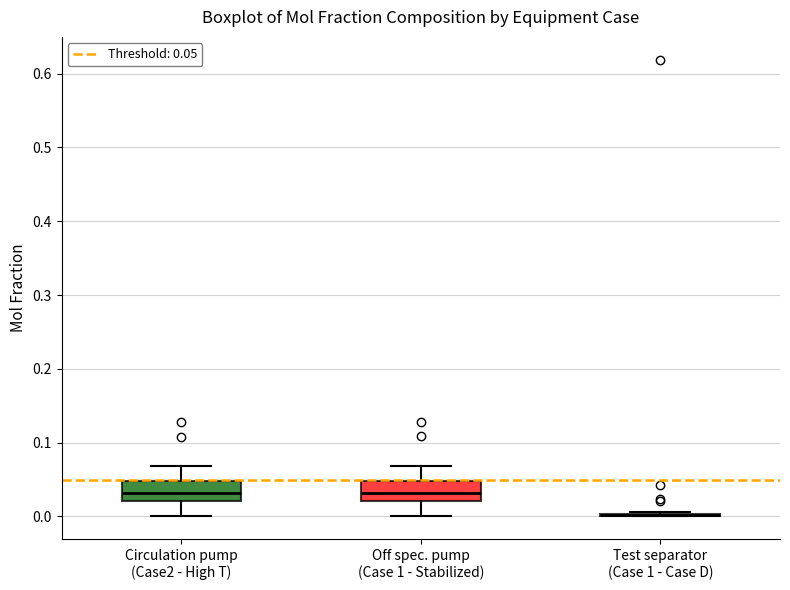

Where is the upper edge of the box for Circulation pump (Case2 - High T) on the y-axis? The values are not printed on the chart, so give them approximately, as read against the axis.

0.05